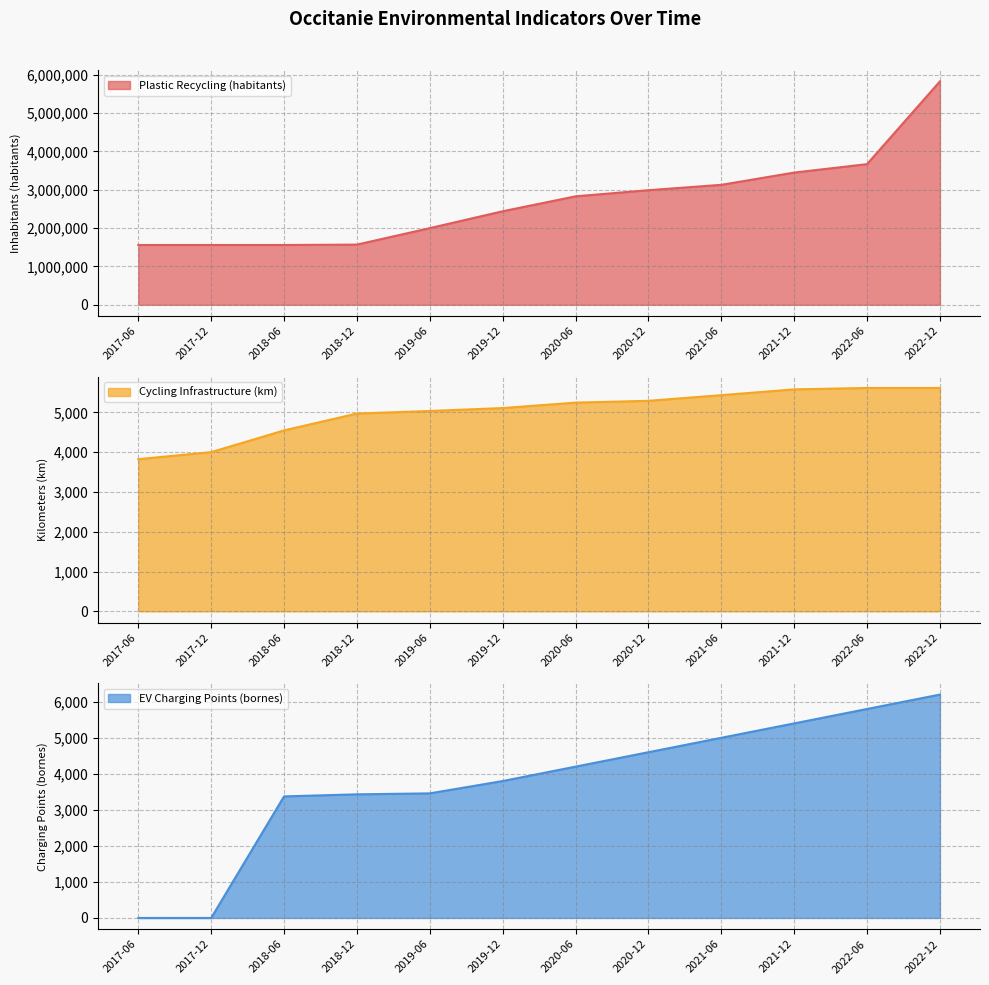

Reading right to left, extract all data points from this chart.

Plastic Recycling (habitants): 2022-12=5830000	2022-06=3670000	2021-12=3450000	2021-06=3130000	2020-12=2990000	2020-06=2830000	2019-12=2440000	2019-06=2000000	2018-12=1570000	2018-06=1560000	2017-12=1560000	2017-06=1560000
Cycling Infrastructure (km): 2022-12=5616	2022-06=5616	2021-12=5581	2021-06=5435	2020-12=5293	2020-06=5248	2019-12=5111	2019-06=5038	2018-12=4973	2018-06=4549	2017-12=4003	2017-06=3826
EV Charging Points (bornes): 2022-12=6200	2022-06=5800	2021-12=5400	2021-06=5000	2020-12=4600	2020-06=4200	2019-12=3800	2019-06=3458	2018-12=3431	2018-06=3374	2017-12=0	2017-06=0